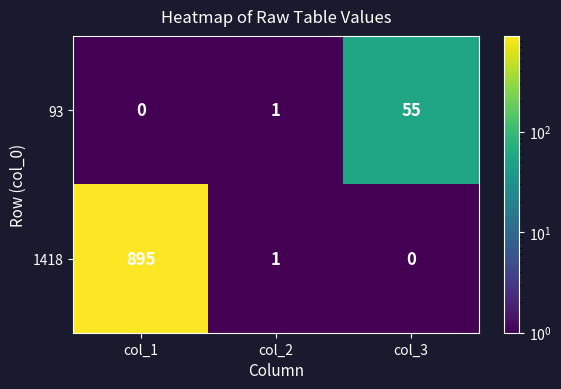

How many values in the 1418 series are below 1?

1